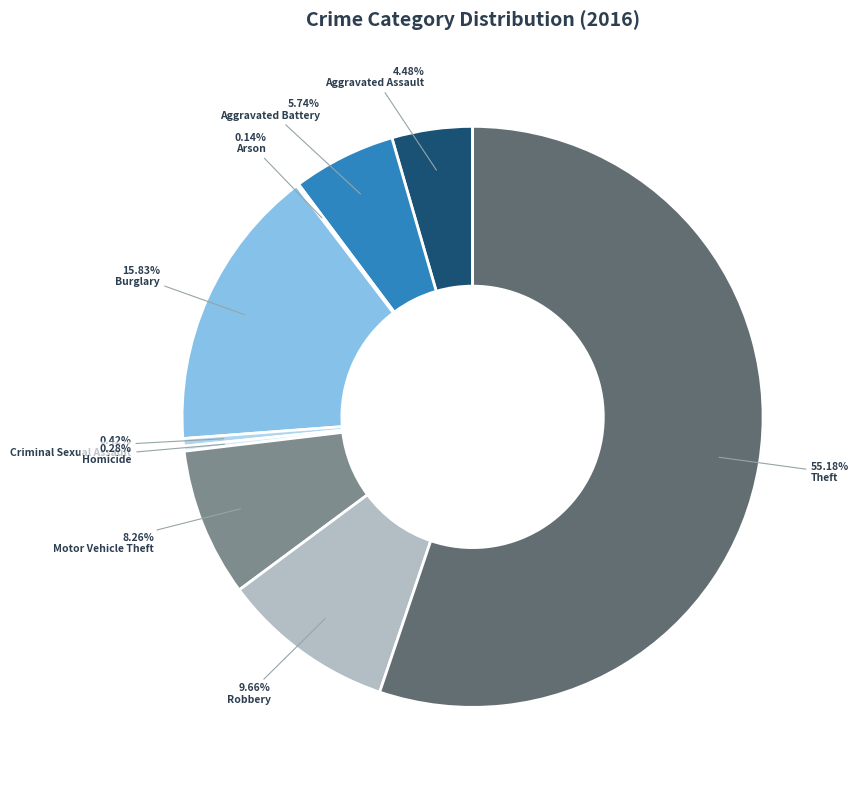

Which has a higher value, Aggravated Assault or Robbery?

Robbery